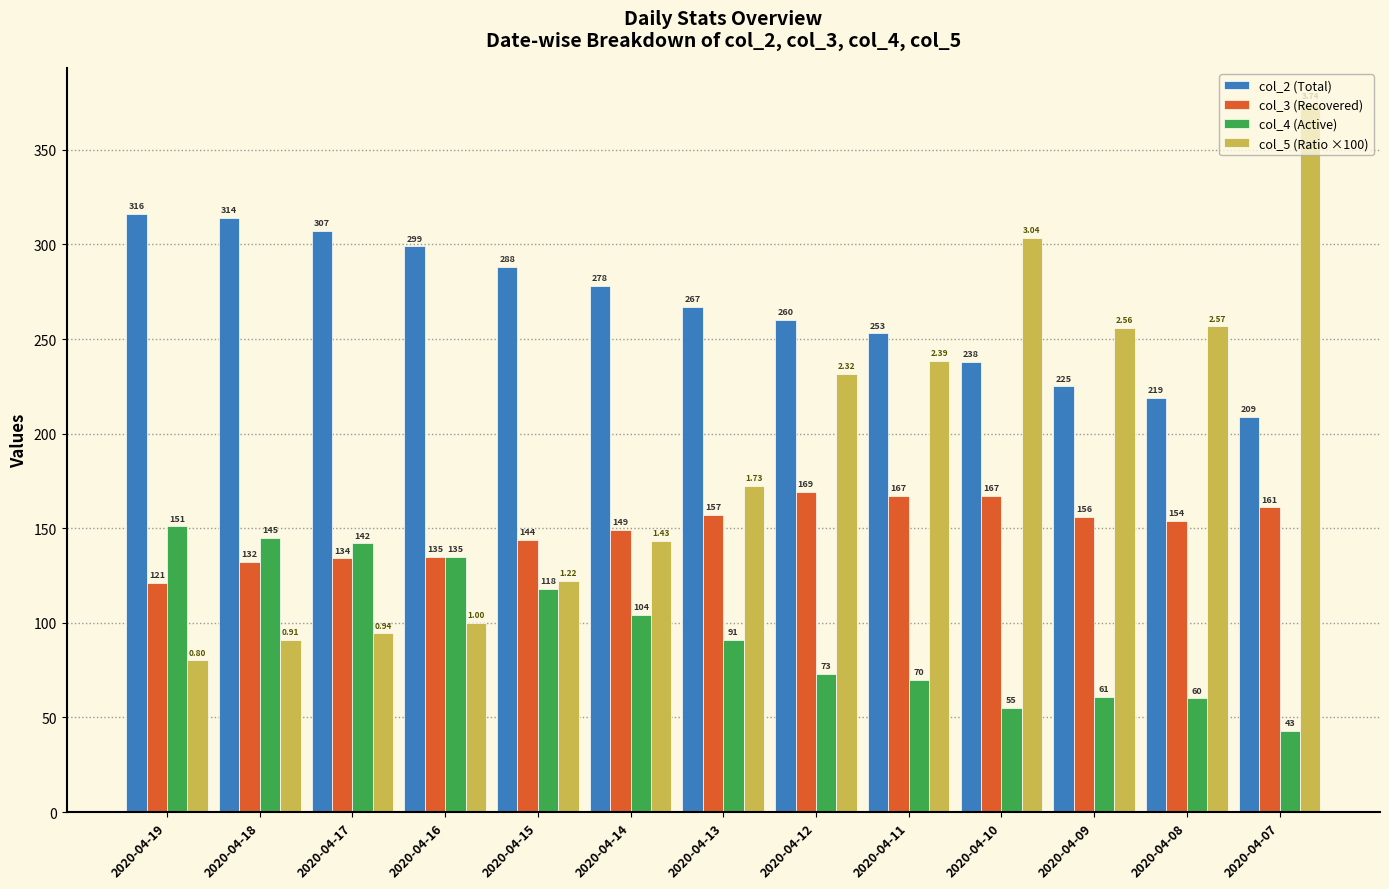

Reading right to left, transcribe all the data shown in this chart.

col_2 (Total): 209.0	219.0	225.0	238.0	253.0	260.0	267.0	278.0	288.0	299.0	307.0	314.0	316.0
col_3 (Recovered): 161.0	154.0	156.0	167.0	167.0	169.0	157.0	149.0	144.0	135.0	134.0	132.0	121.0
col_4 (Active): 43.0	60.0	61.0	55.0	70.0	73.0	91.0	104.0	118.0	135.0	142.0	145.0	151.0
col_5 (Ratio ×100): 374.4	256.7	255.7	303.6	238.6	231.5	172.5	143.3	122.0	100.0	94.4	91.0	80.1